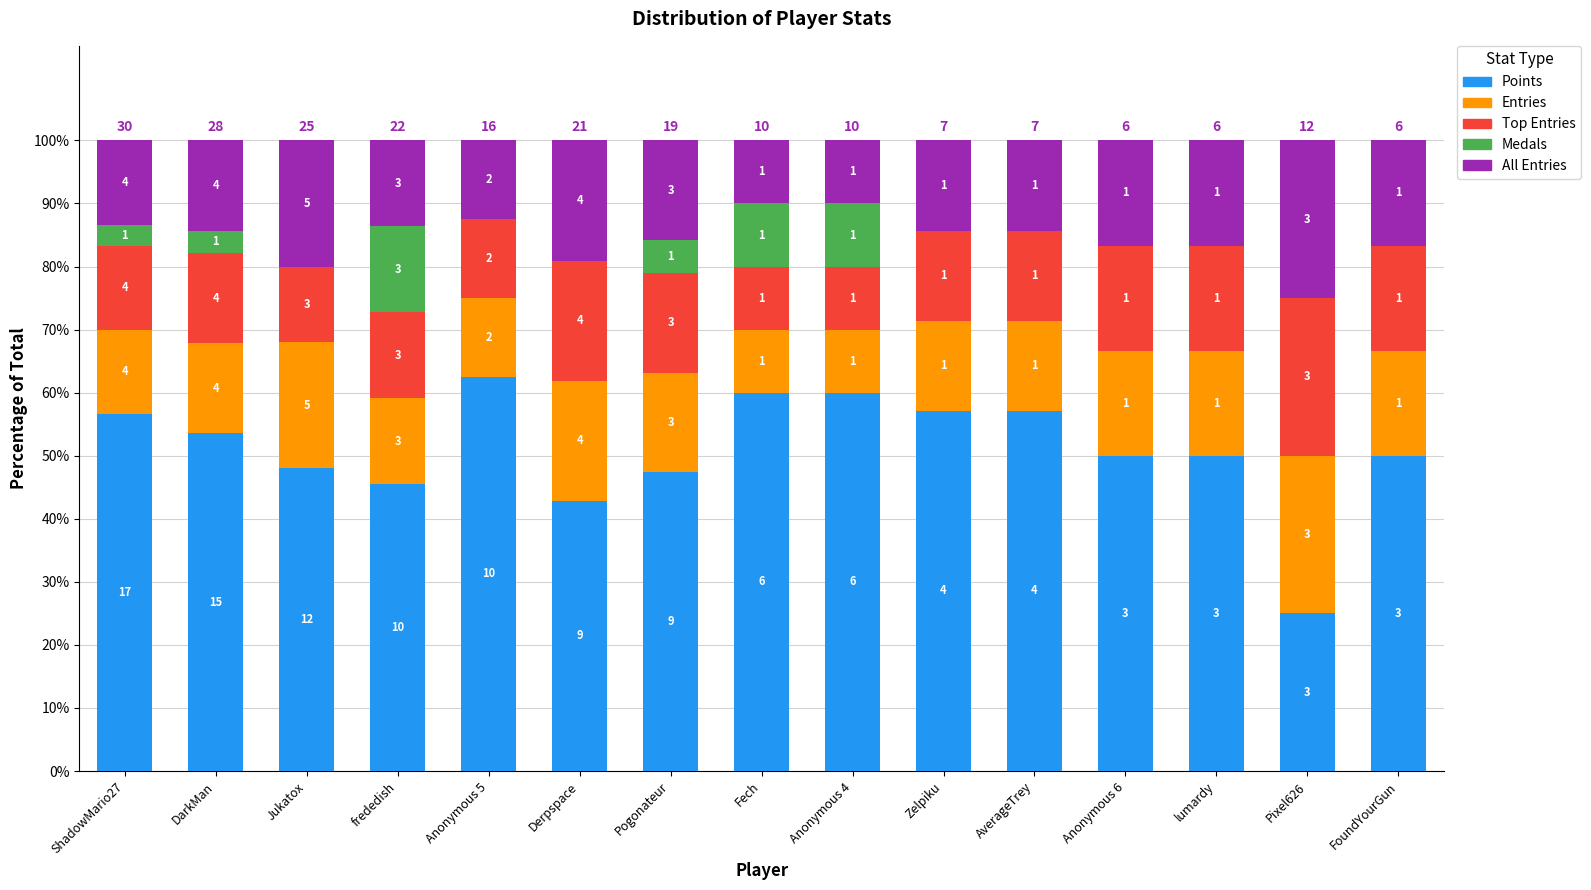

What are all the series names shown in the legend?

Points, Entries, Top Entries, Medals, All Entries